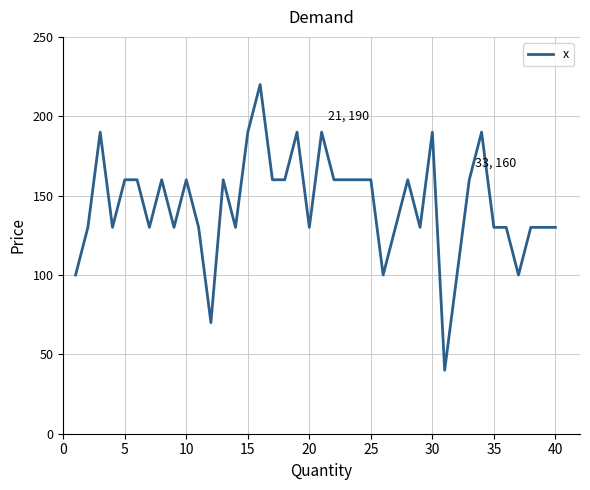

What is the smallest value displayed?

40